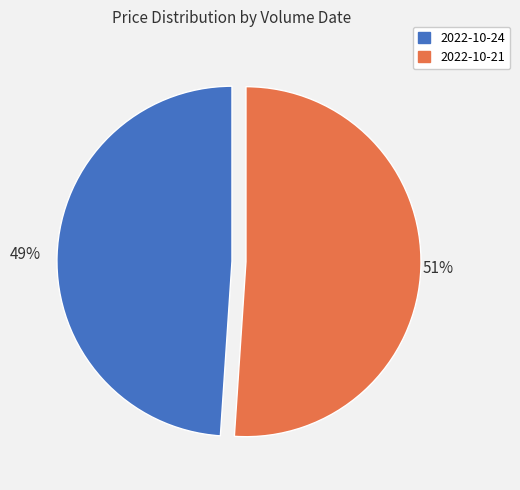

Is there a majority slice in this chart?

Yes